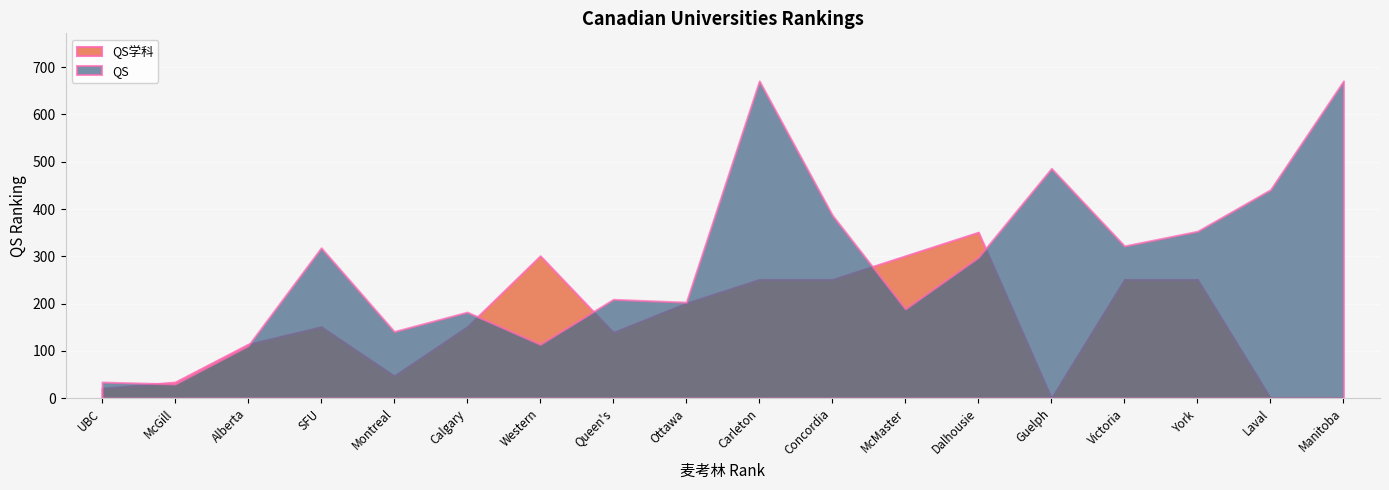

The QS学科 series shows 151 at 8. True or false?

True